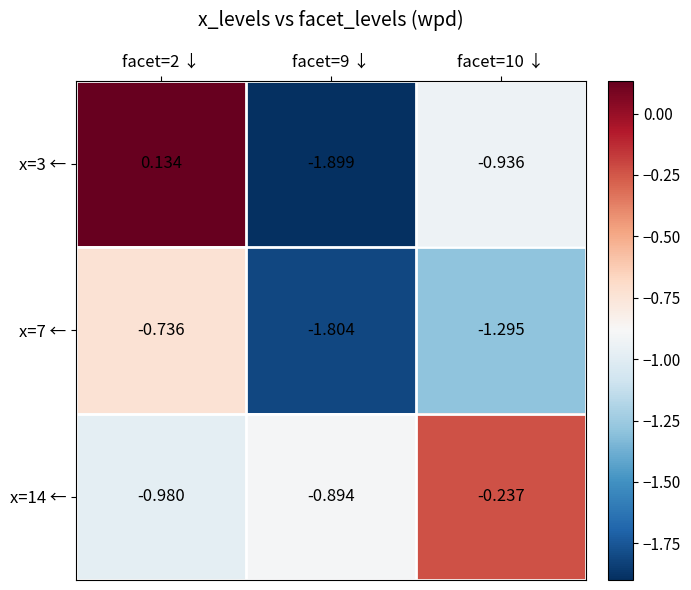

Is the value of x=7 ← at facet=9 ↓ greater than the value of x=3 ← at facet=10 ↓?

No